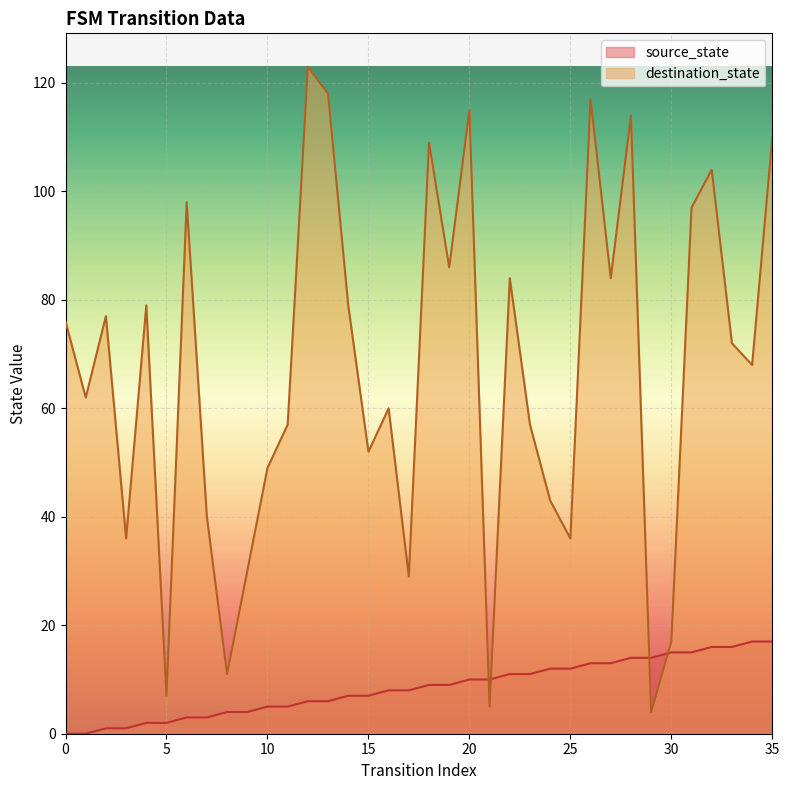

How many times do source_state and destination_state cross each other?

4